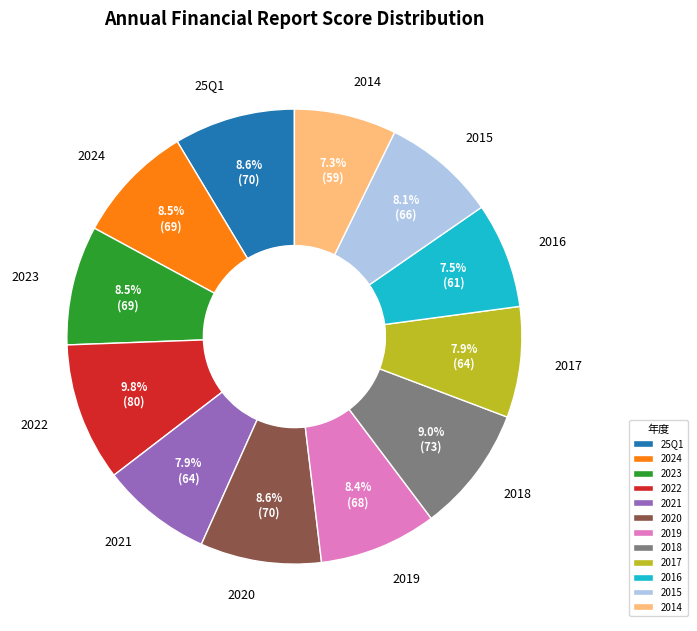

Which slice is the largest?

2022